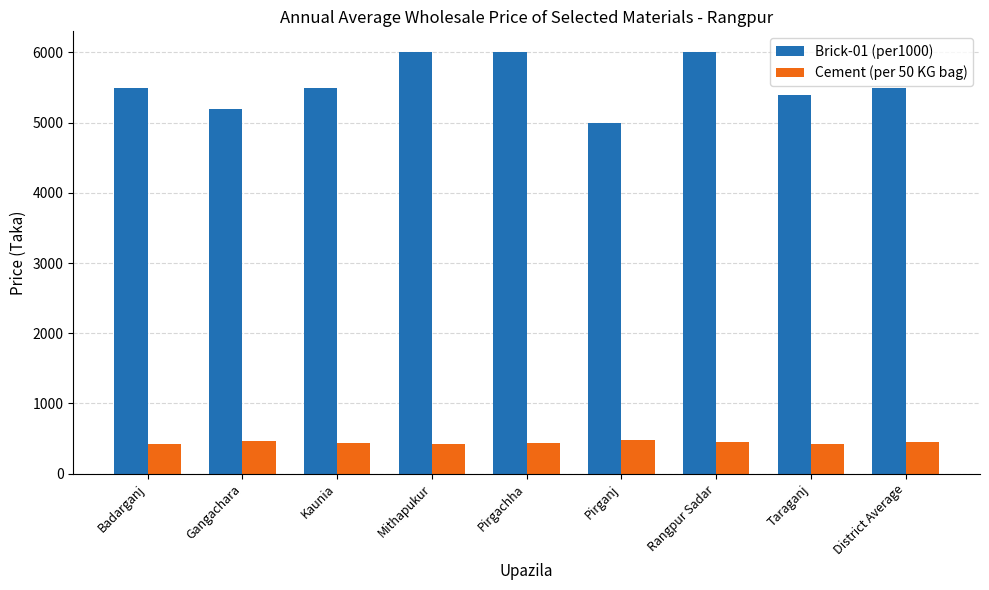

How many Brick-01 (per1000) values are between 5400 and 6000?

7